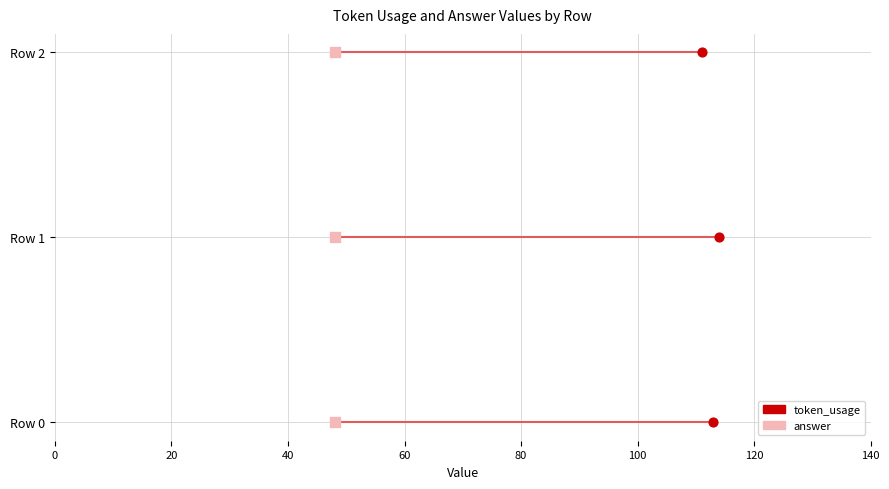

What are all the series names shown in the legend?

token_usage, answer